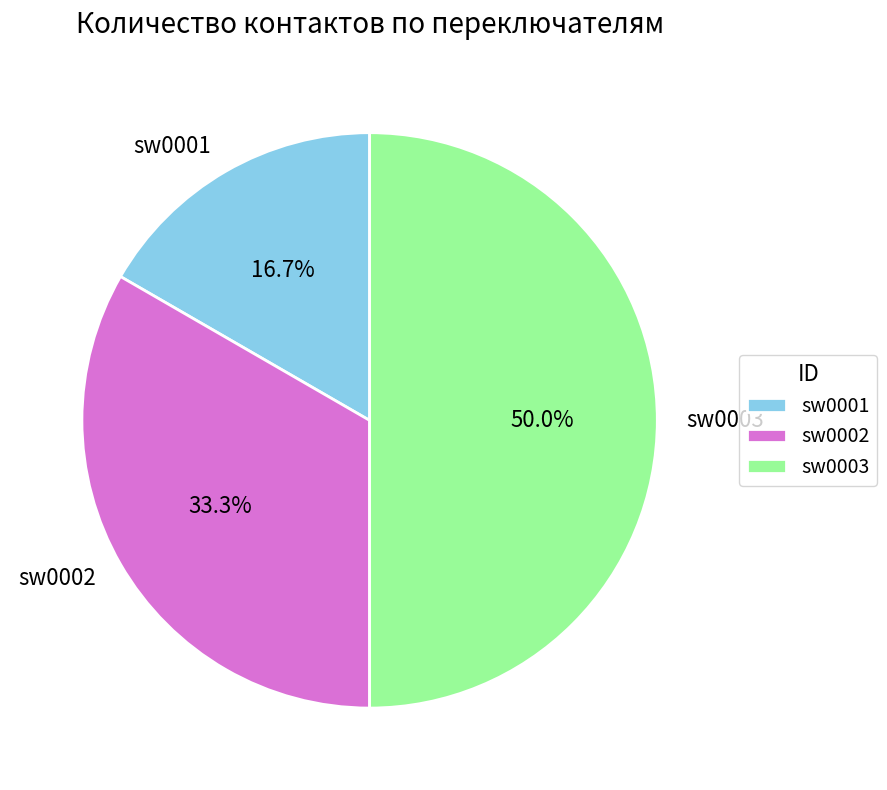

Does sw0001 account for over 50% of the chart?

No